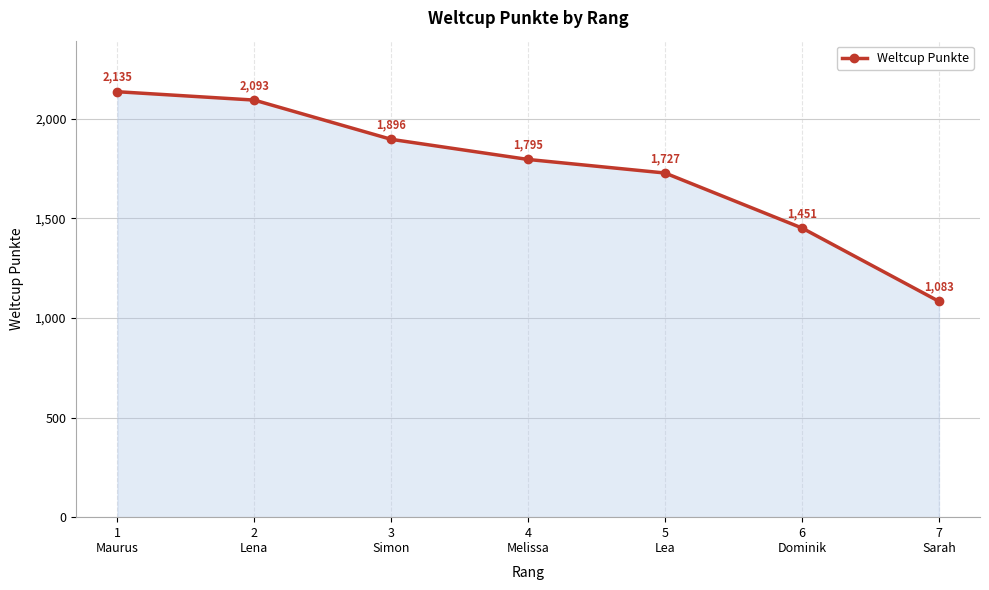

What is the maximum value shown in the chart?

2135